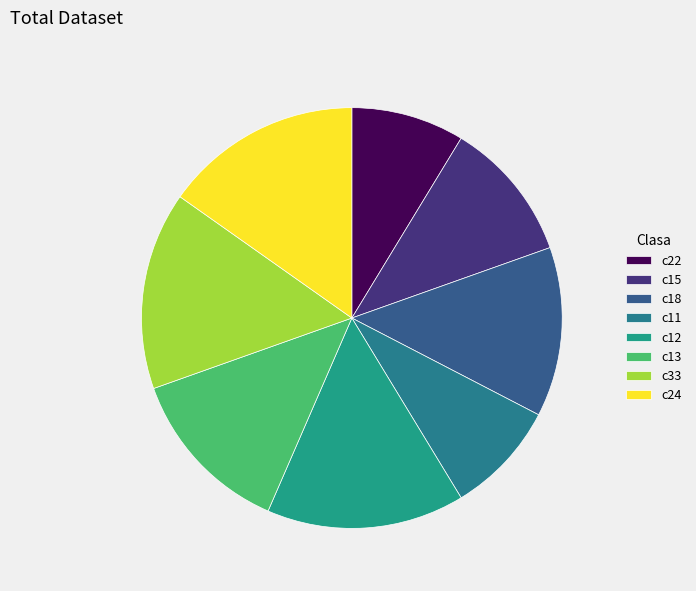

What is the total percentage of c15 and c12?

26.1%